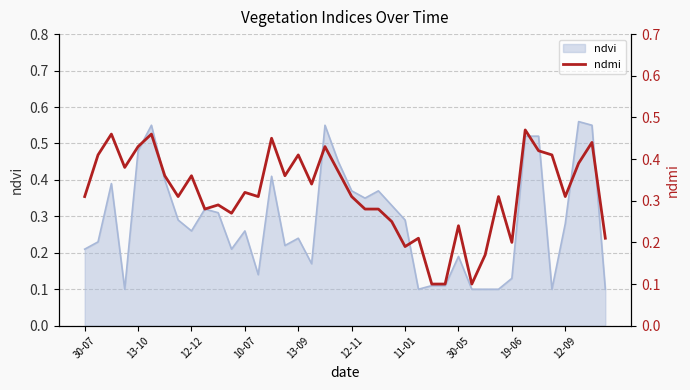

The value at 26 is 0.1. True or false?

False